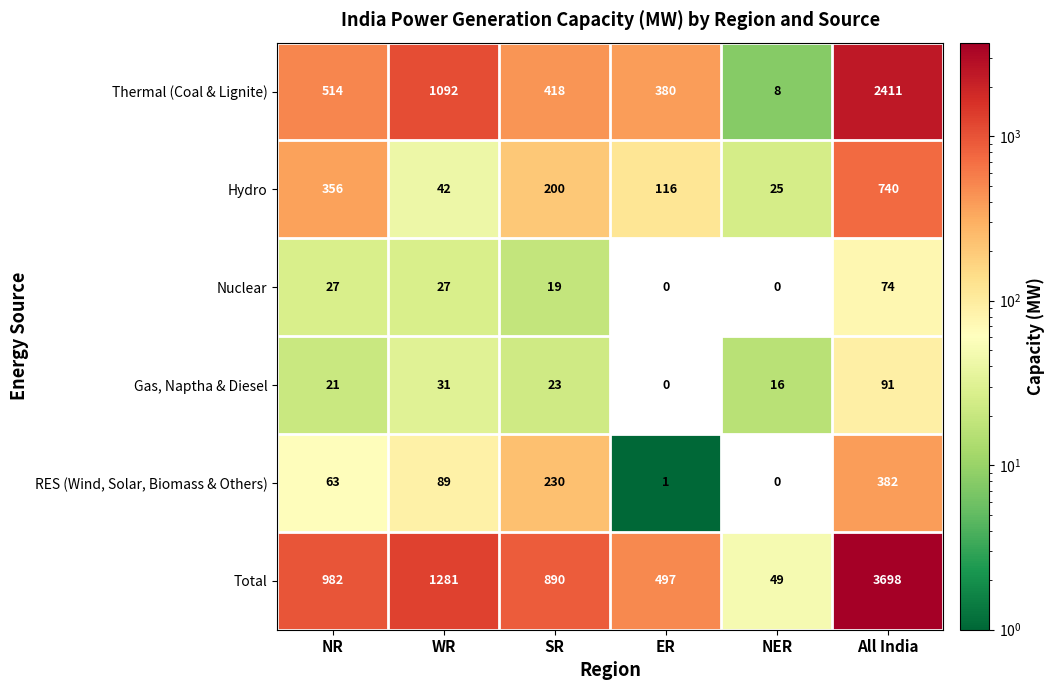

Which series changed the most between NR and WR?

Thermal (Coal & Lignite)